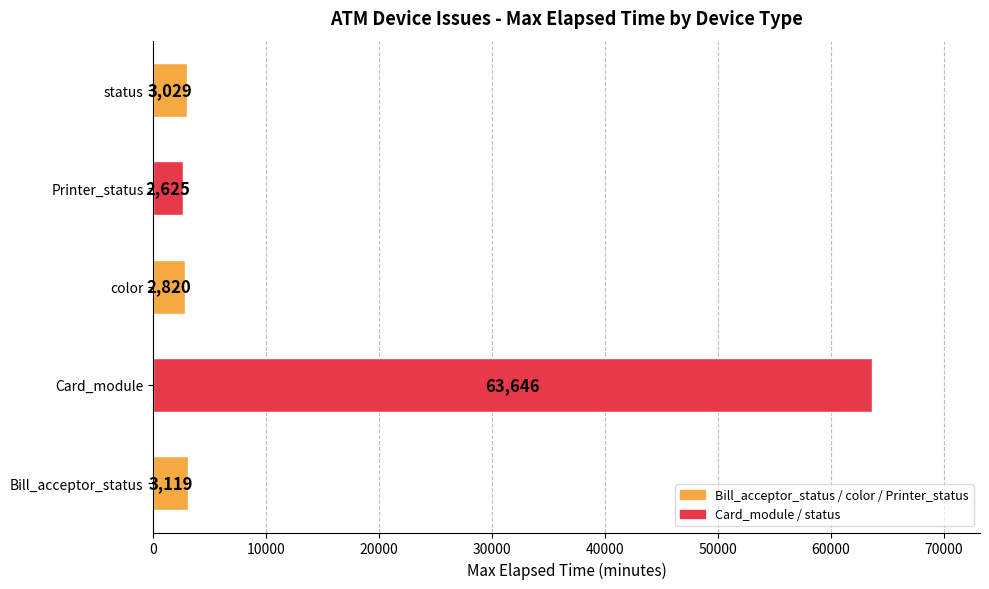

What is the minimum value shown in the chart?

2625